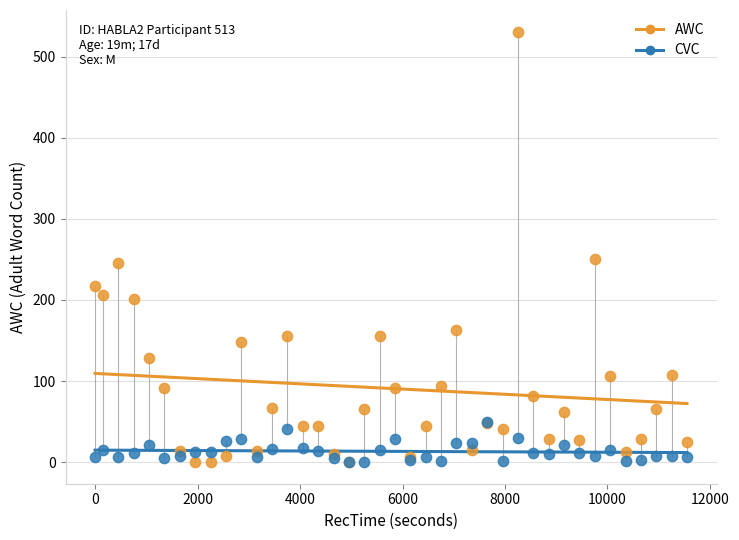

What are all the series names shown in the legend?

AWC, CVC